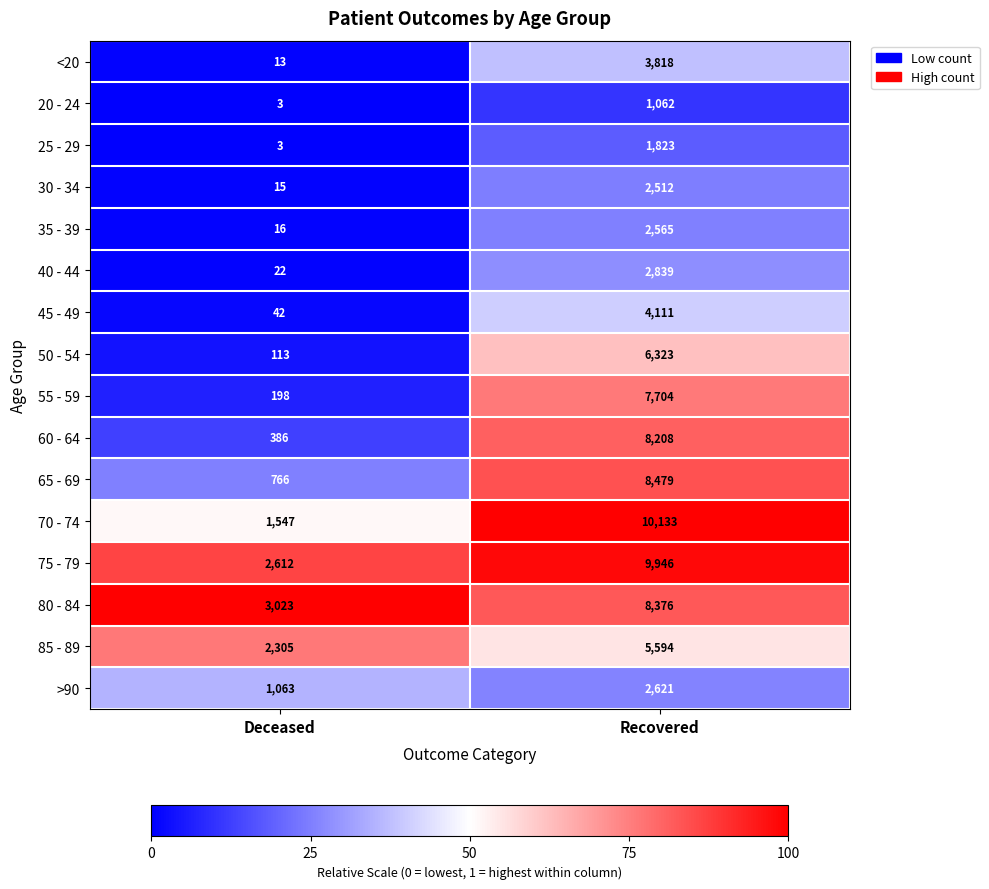

Which series changed the most between Deceased and Recovered?

70 - 74